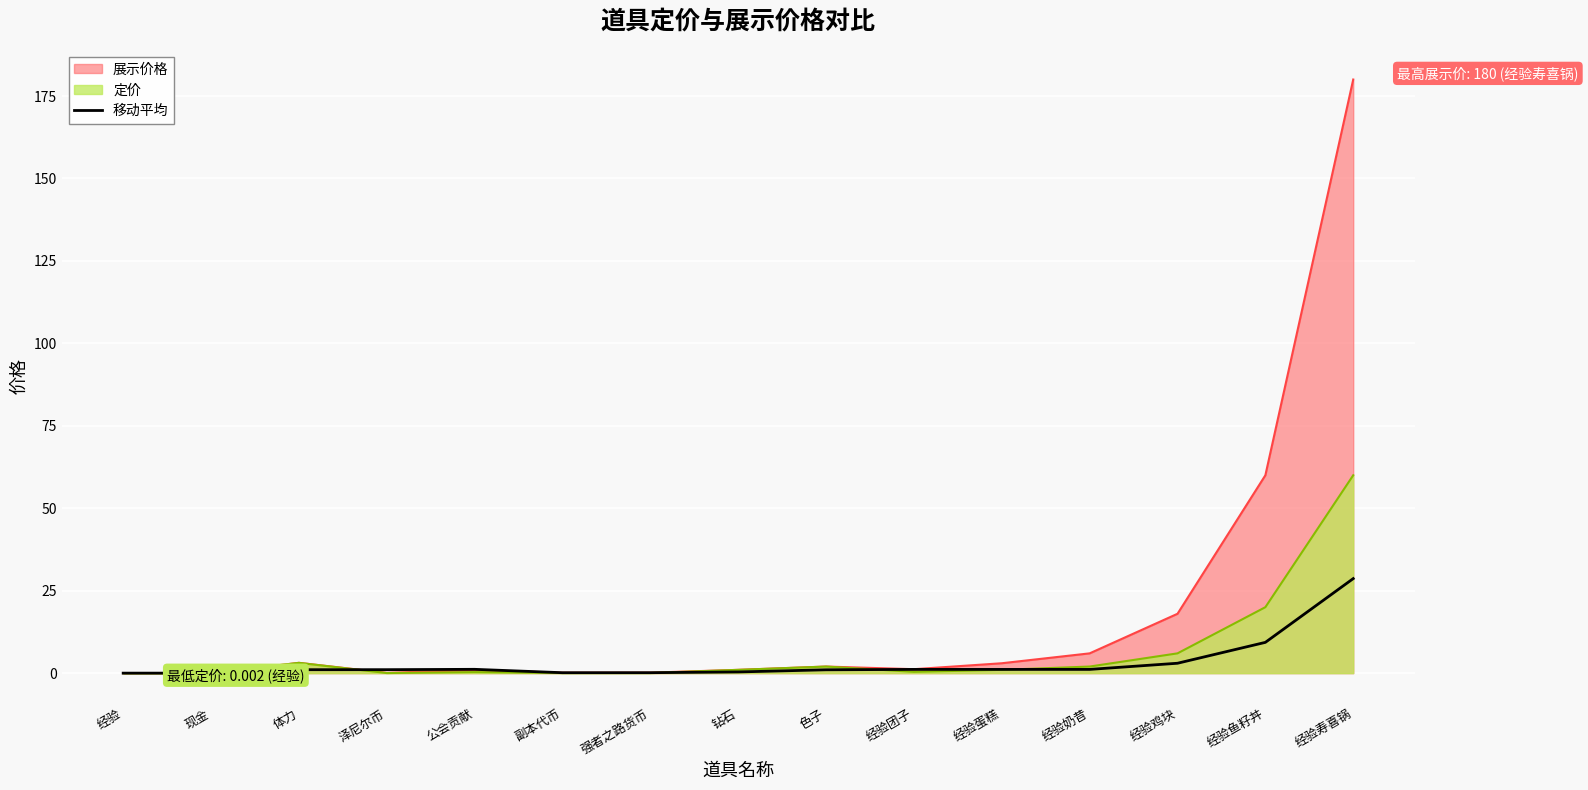

What is the sum of all values?

49.3